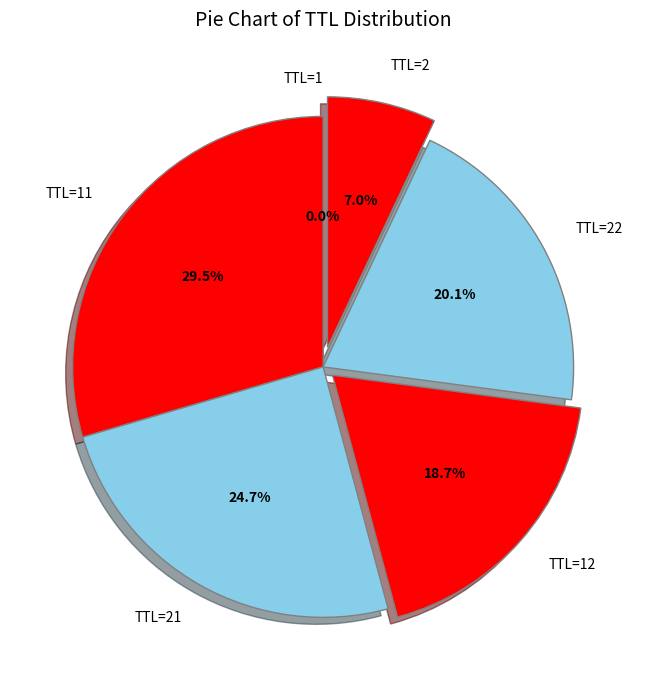

What portion of the pie excludes TTL=21?

75.3%